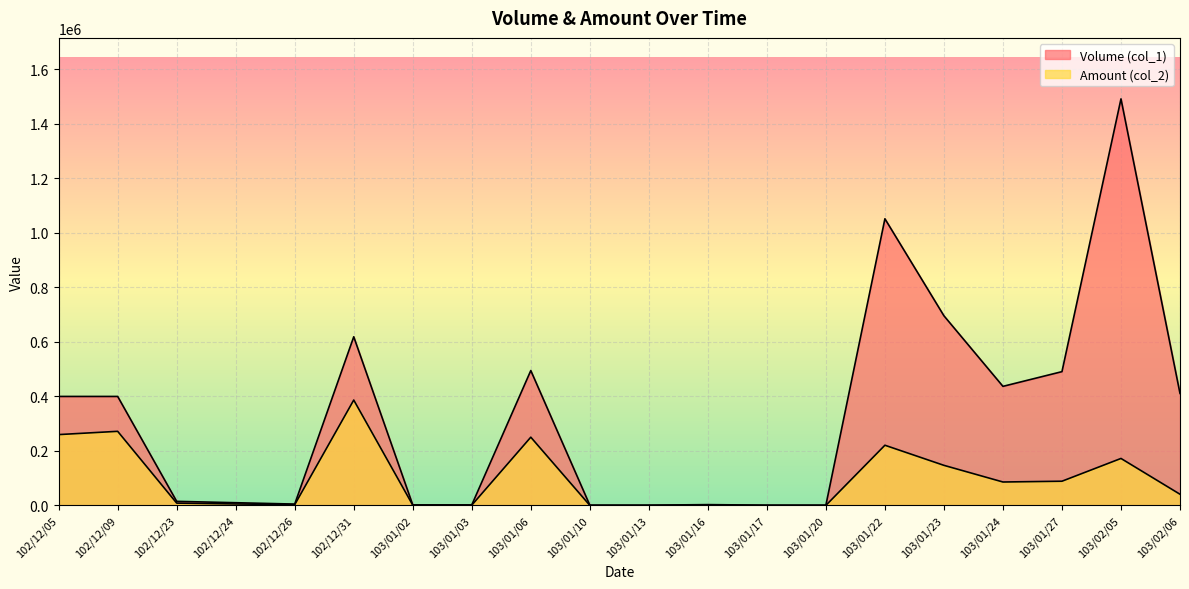

Reading left to right, transcribe all the data shown in this chart.

Volume (col_1): 400000	400000	15000	10000	5000	619000	2000	2000	495000	1000	1000	3000	1000	1000	1052000	696000	437000	491000	1492000	411000
Amount (col_2): 260000	272000	8550	5400	2950	386750	1120	1060	250470	380	380	1050	300	280	220930	147150	86020	88880	172440	41090